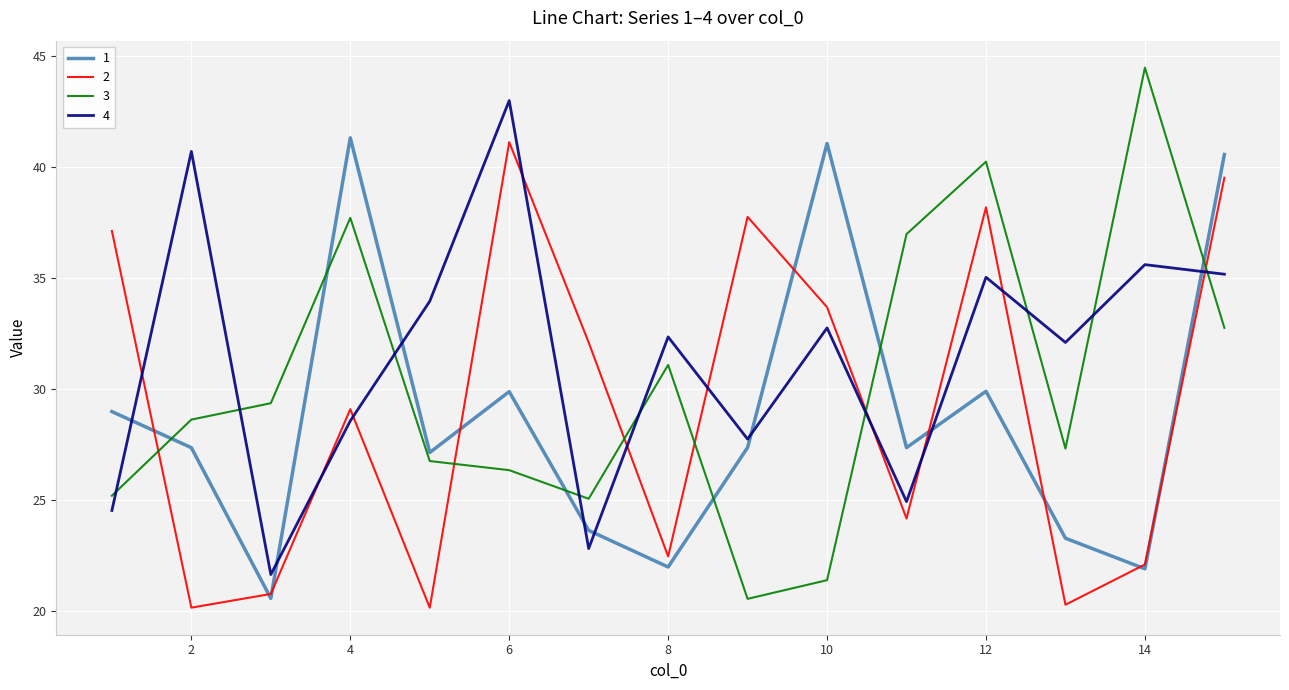

Which series has the largest range (max minus min)?

3